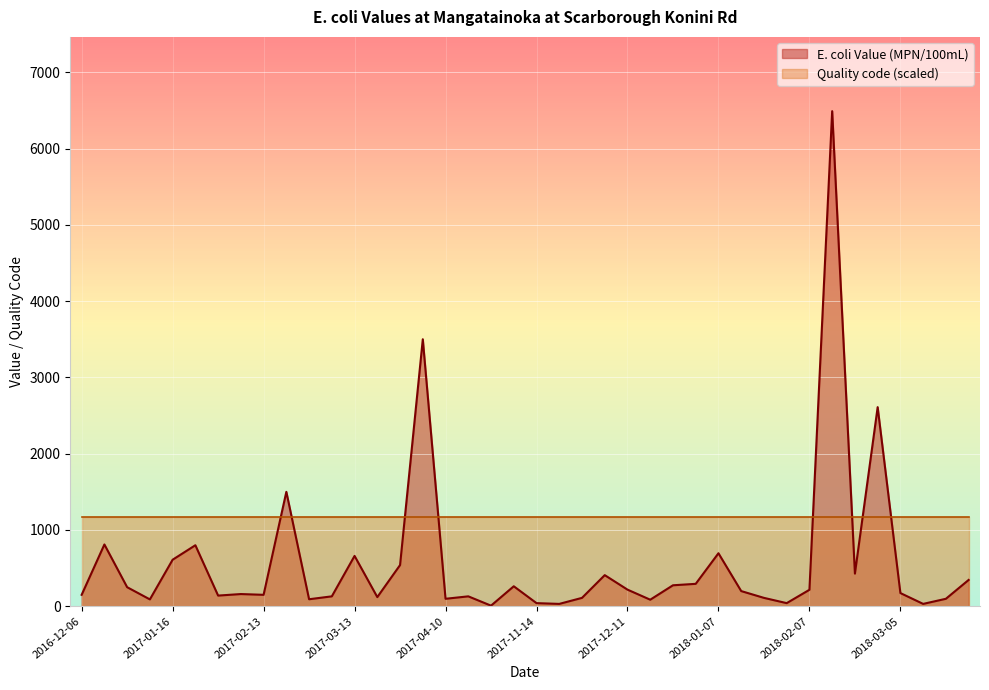

The value at 2018-03-11 is 31. True or false?

True